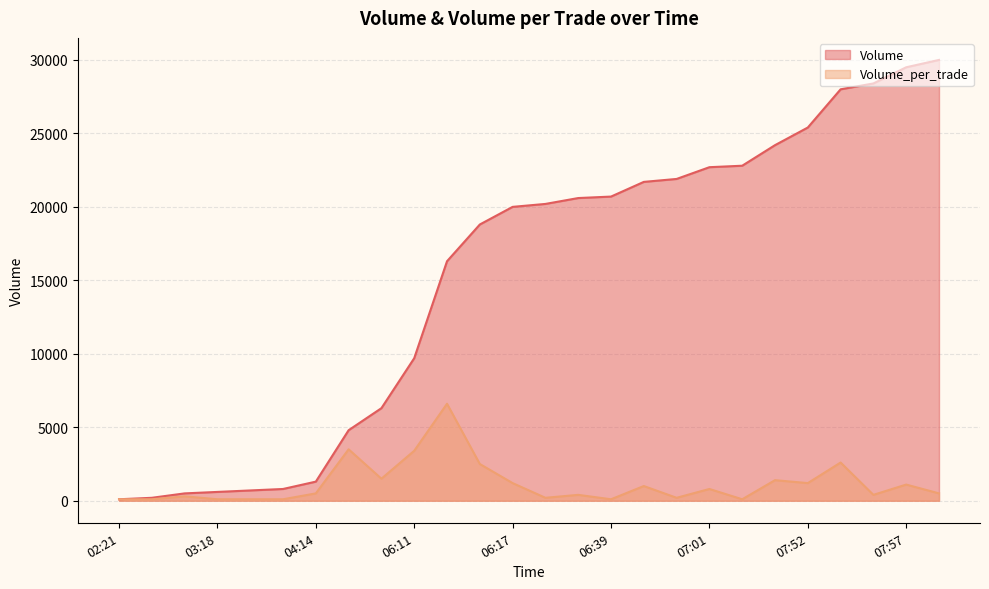

What is the label of the 19th point from the right?

07:01